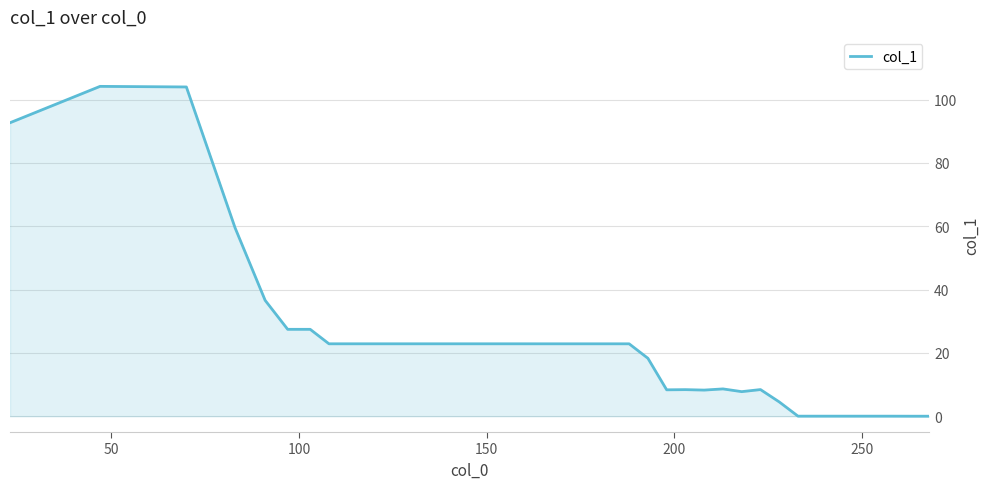

What is the greatest value displayed?

104.2